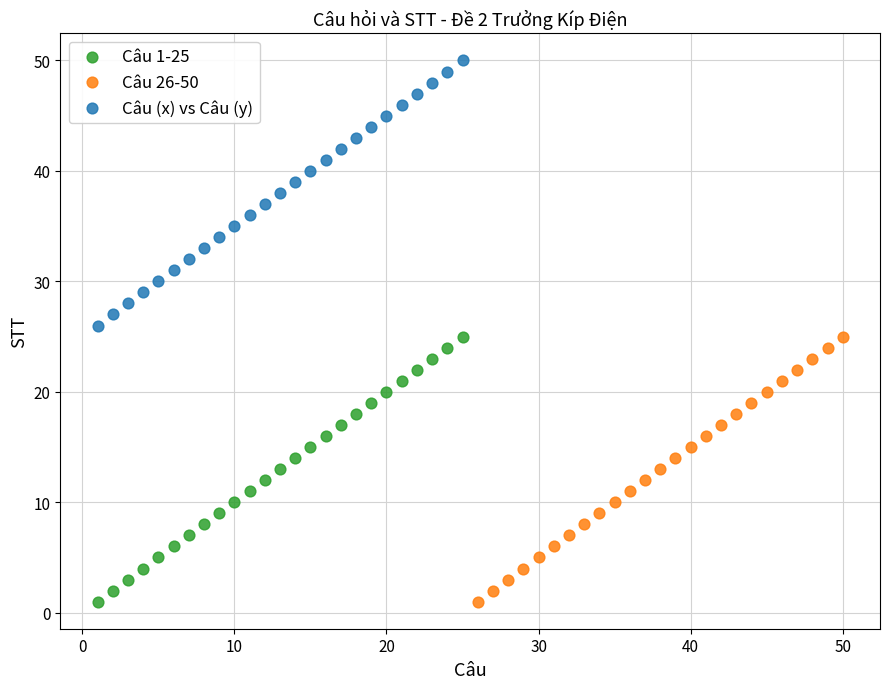

Which series reaches the maximum Y coordinate?

Câu (x) vs Câu (y)